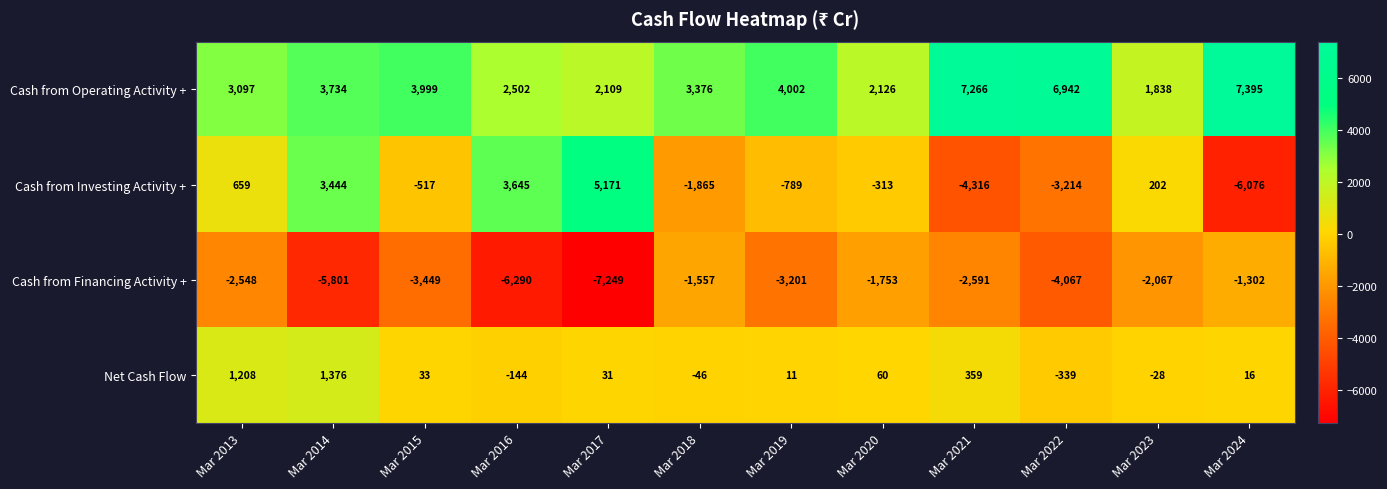

Which series changed the most between Mar 2018 and Mar 2019?

Cash from Financing Activity +